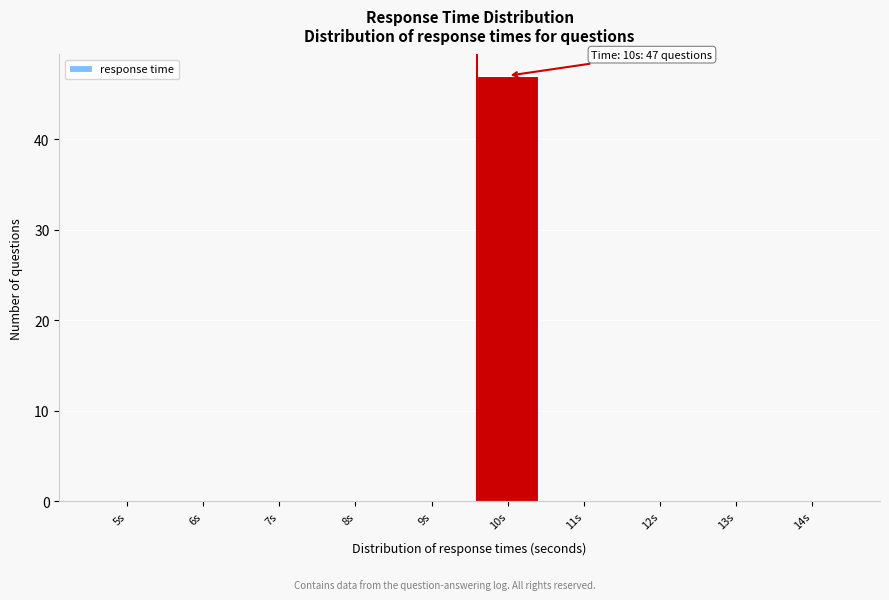

Reading right to left, what are all the values shown in this chart?

14s=0	13s=0	12s=0	11s=0	10s=47	9s=0	8s=0	7s=0	6s=0	5s=0